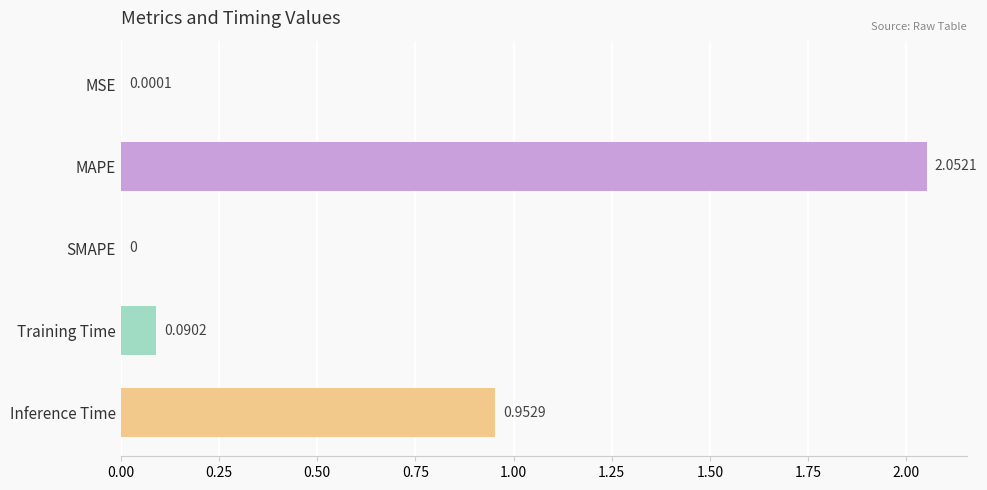

At which label is the value closest to 1?

Inference Time